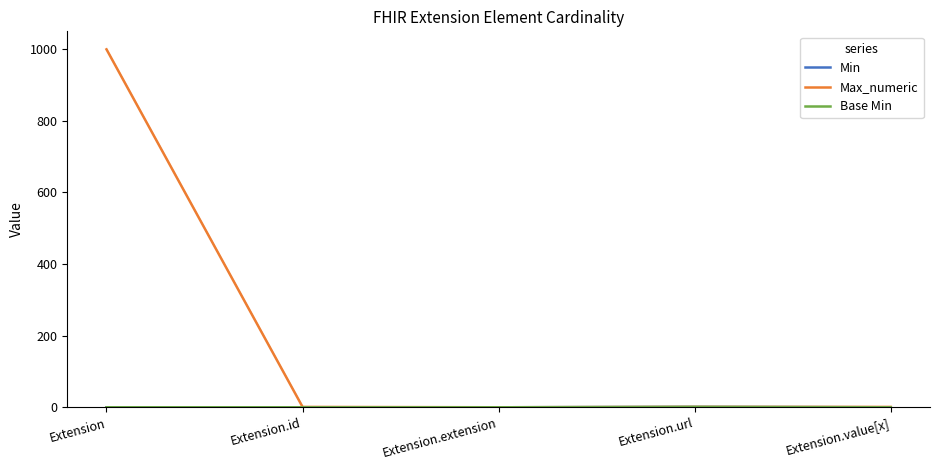

Where is the first local maximum for Min?

Extension.url